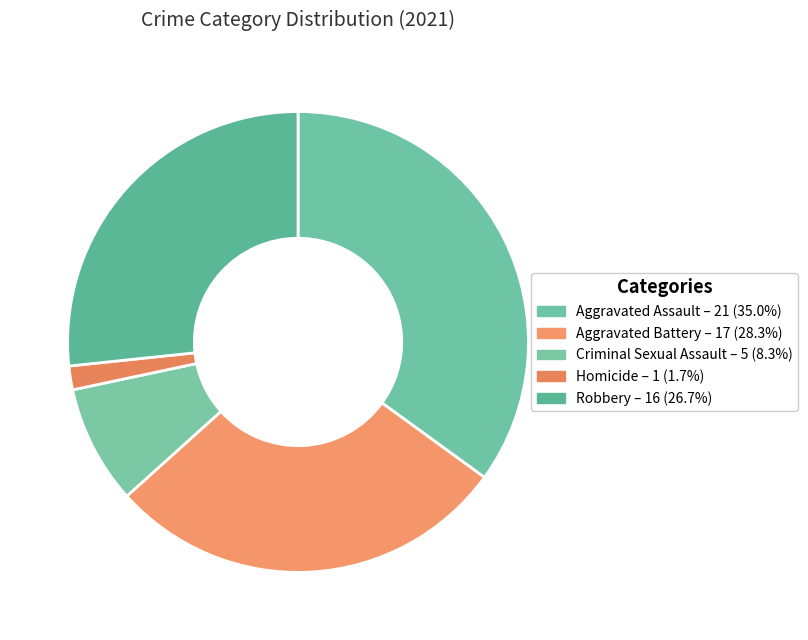

True or false: Robbery accounts for 27% of the total.

True